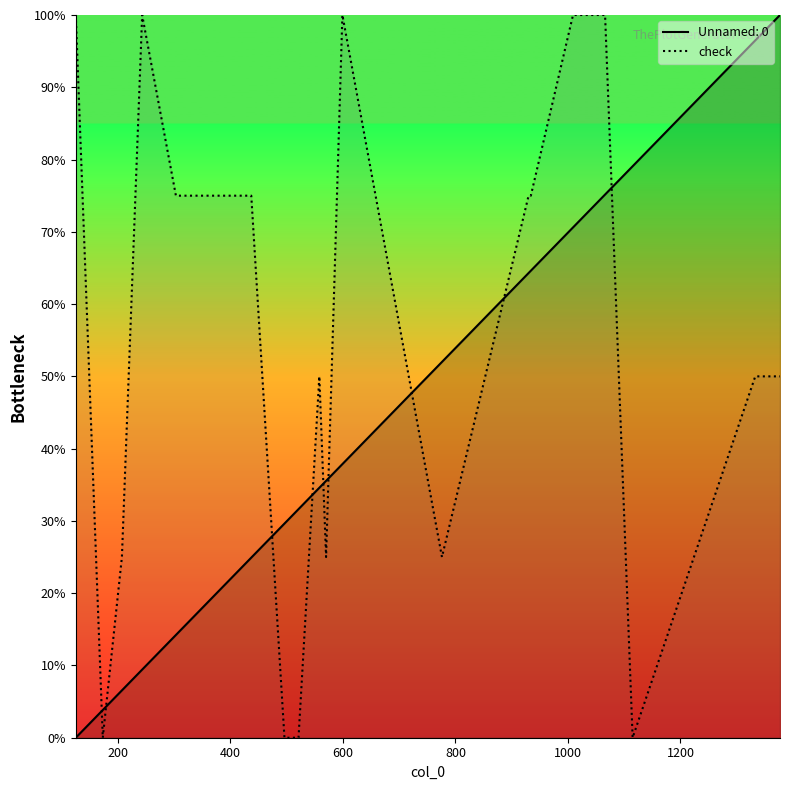

True or false: check and Unnamed: 0 cross at least once.

True